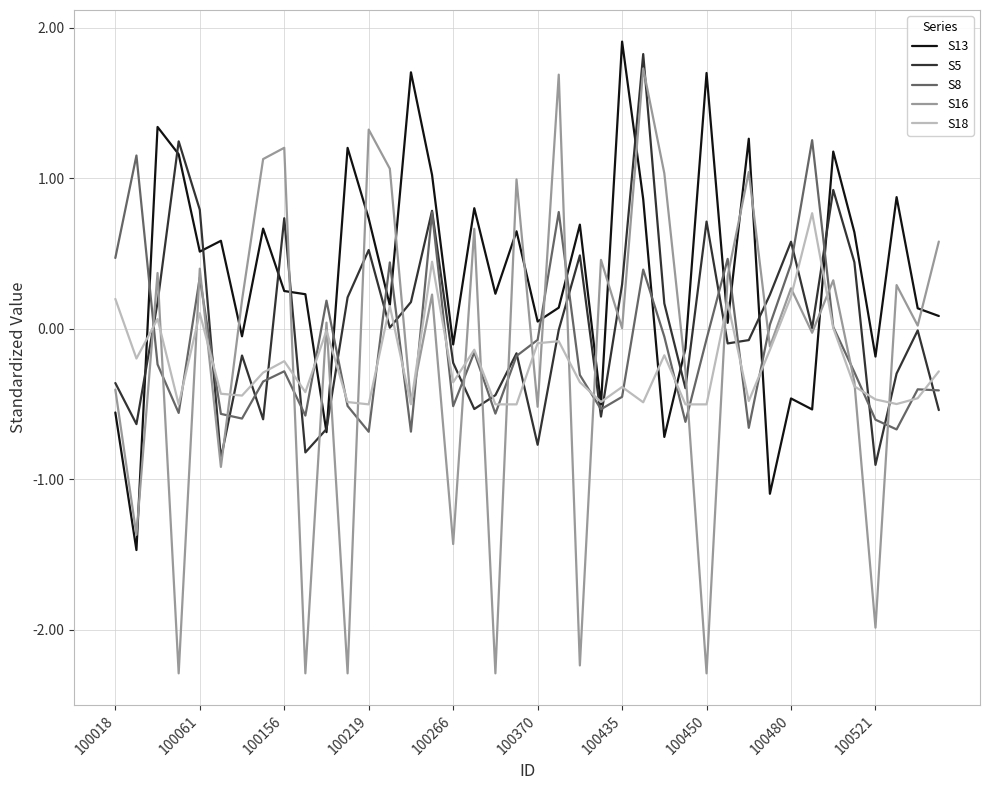

What is the minimum value for S16?

-2.3